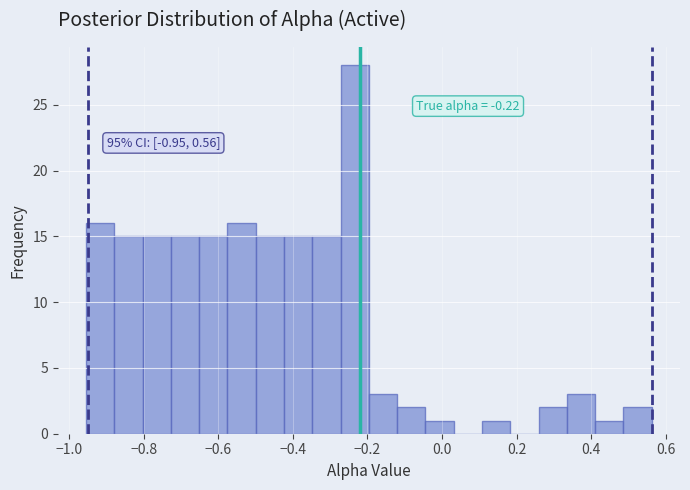

Read against the x-axis, roughly where is the centre of the tallest bar?

-0.24